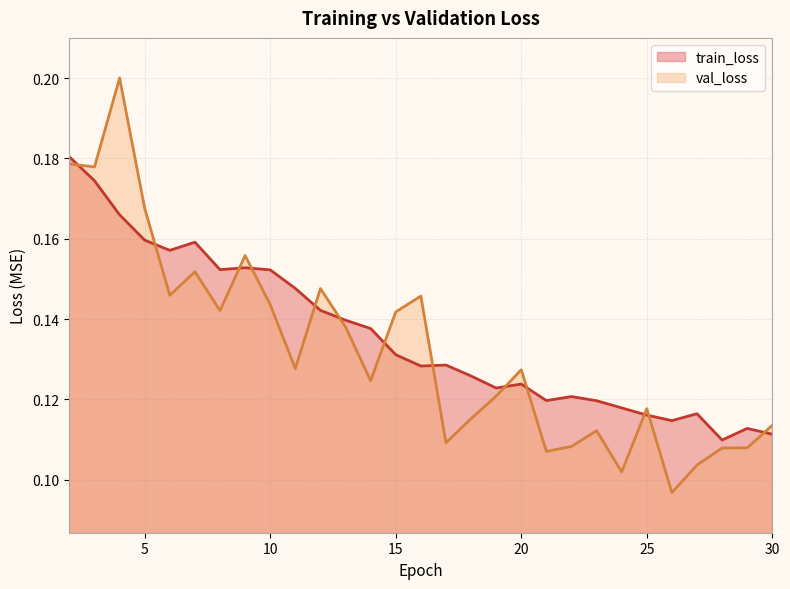

Is the value of val_loss at 2 greater than the value of train_loss at 30?

Yes